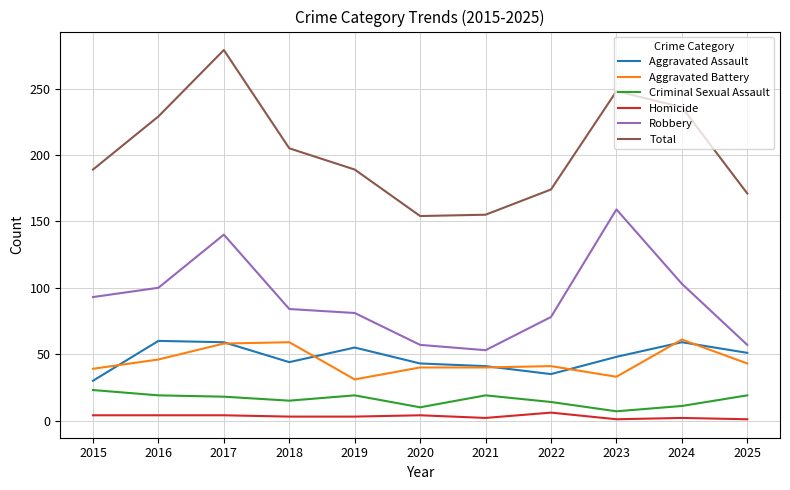

What is the difference between the highest and lowest values at 2023?

247